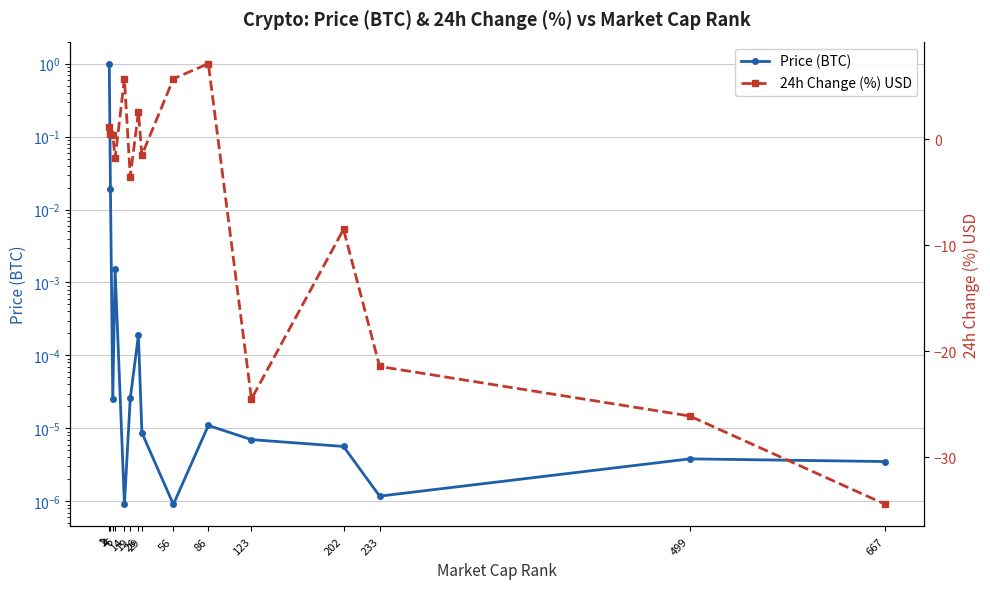

How many values in 24h Change (%) USD are above zero?

7